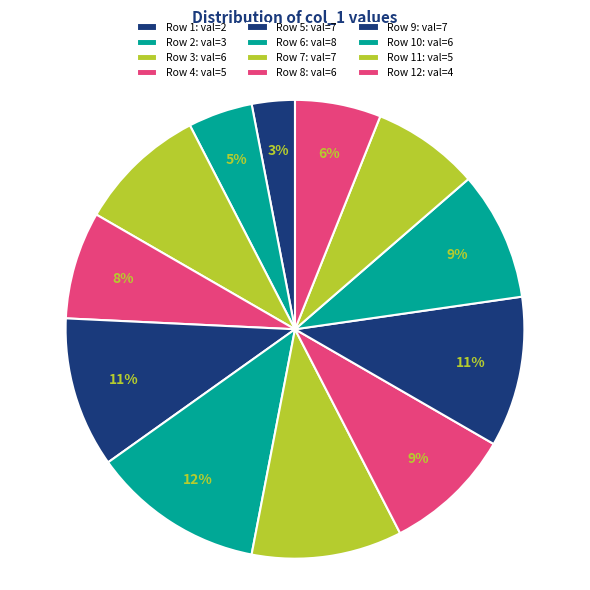

How many slices are in this pie chart?

12